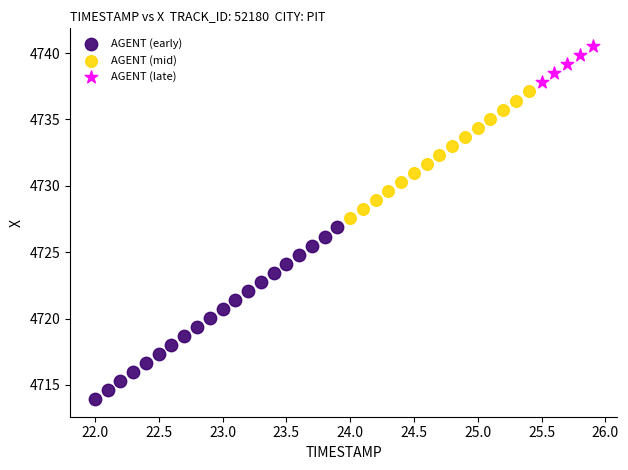

Which series reaches the maximum Y coordinate?

AGENT (late)